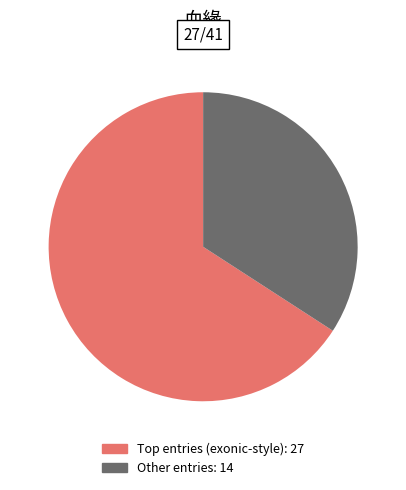

Is there a majority slice in this chart?

Yes